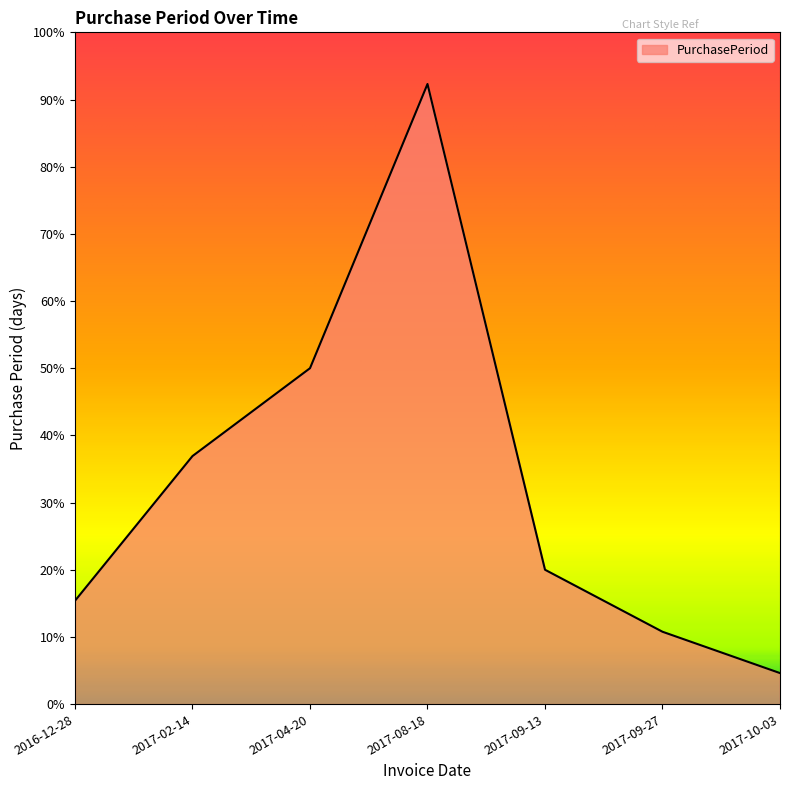

Is this an area chart (filled region under the line)?

Yes